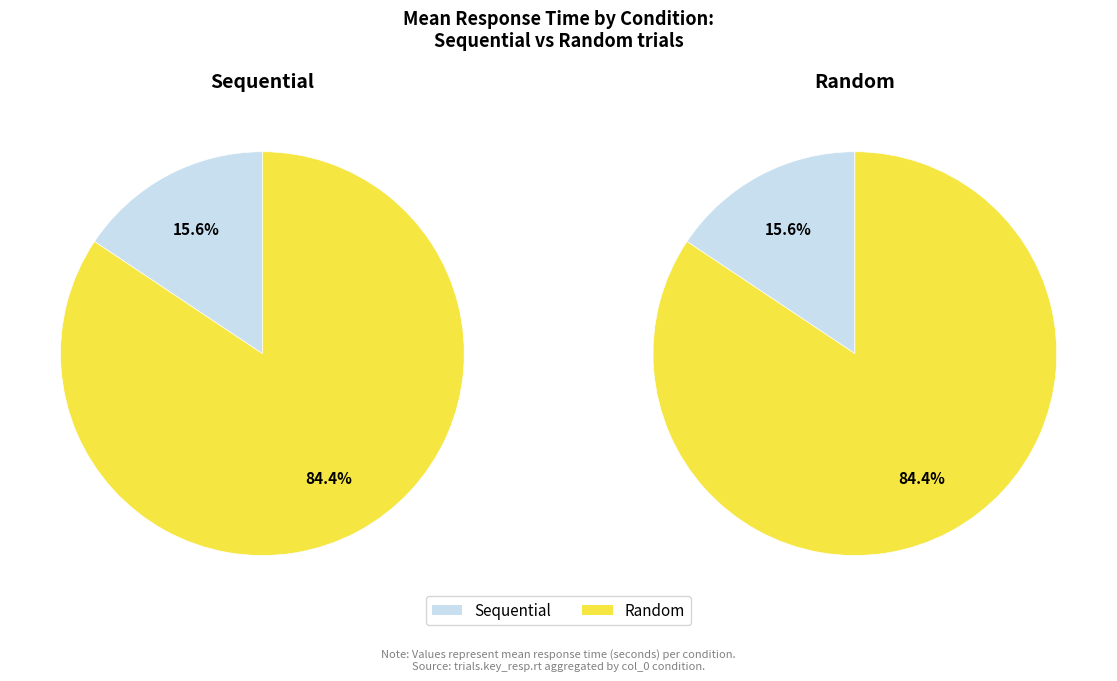

What is the smallest slice in the pie chart?

Sequential